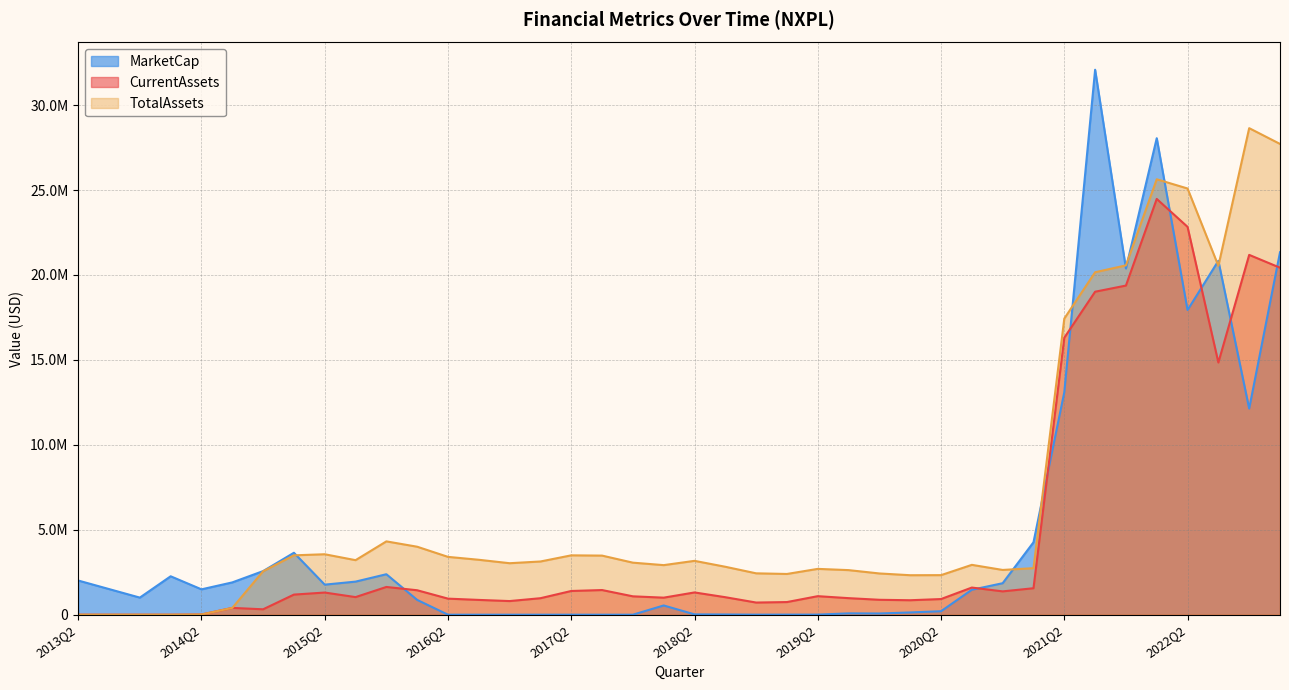

True or false: MarketCap has a value of 1997.8 at 2018Q4.

True